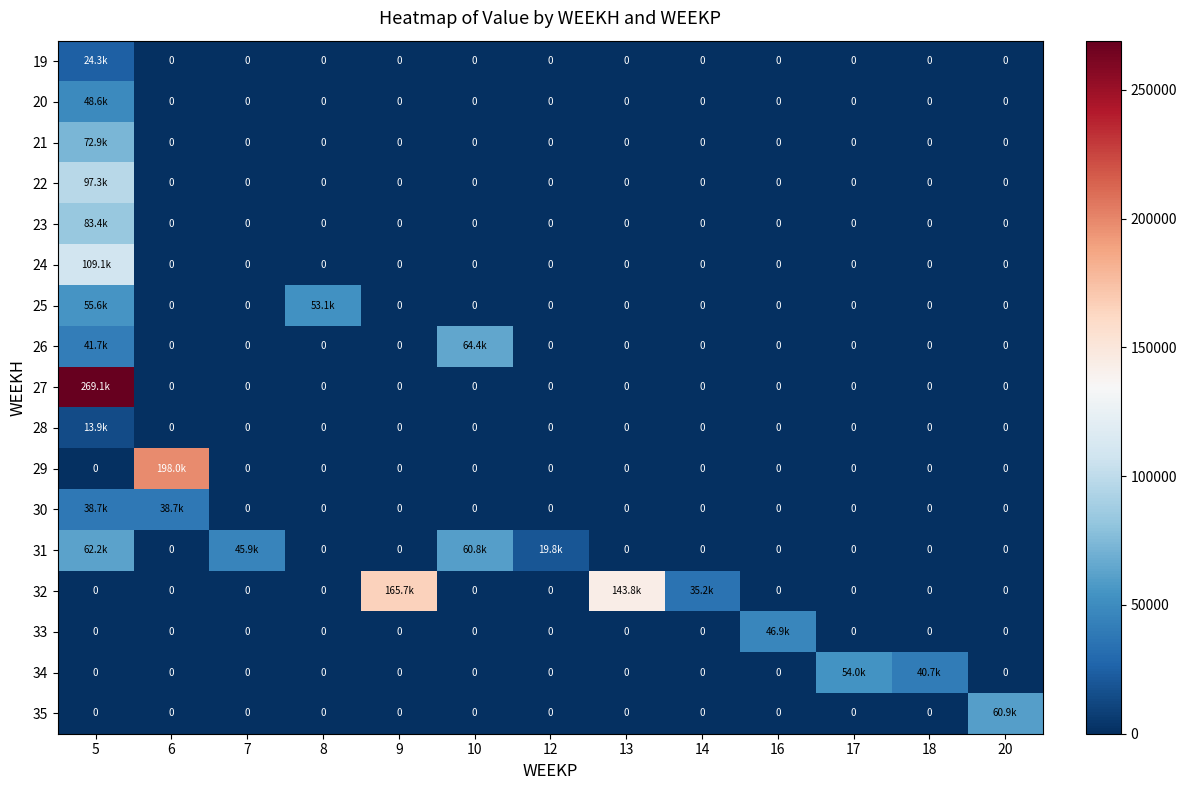

What is the sum of the 34 values at 18 and 17?

94681.1